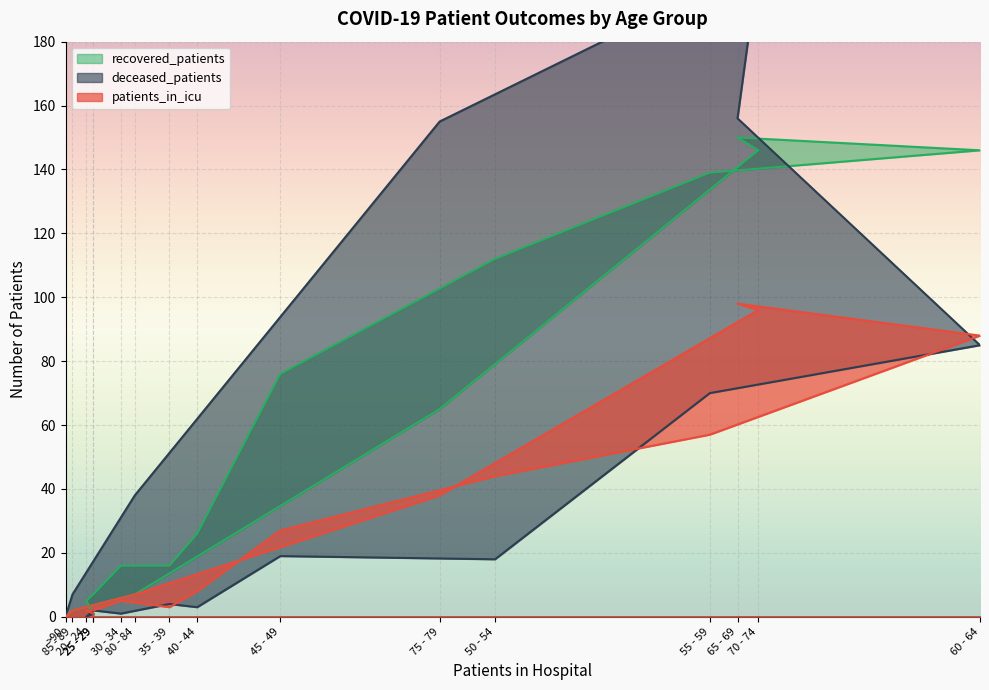

Which has a higher value, 25 - 29 or 85 - 89?

25 - 29